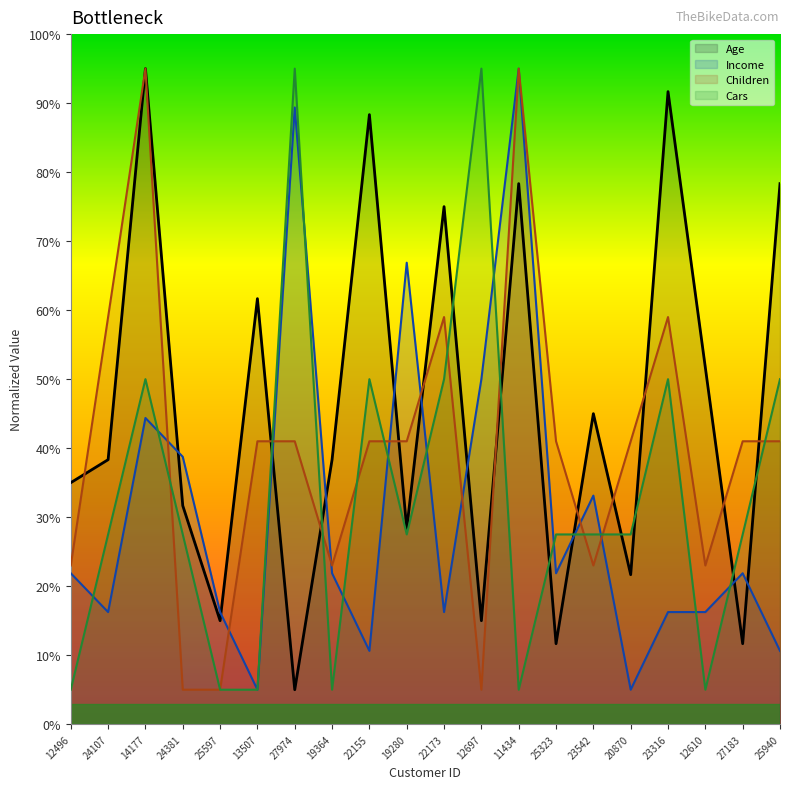

How many lines are shown in the chart?

4